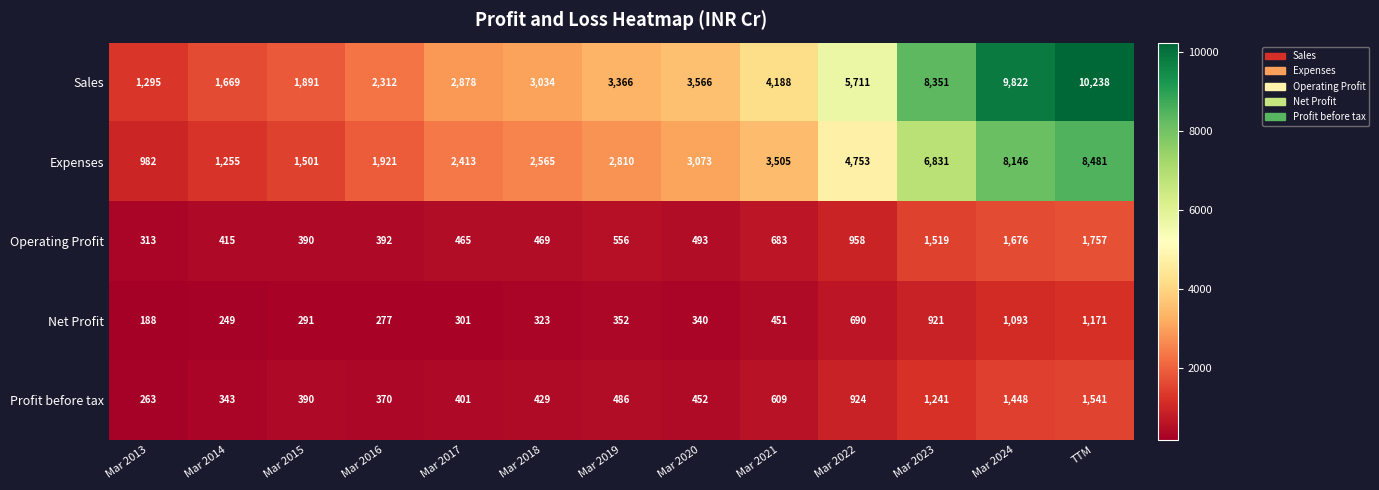

The value of Sales at Mar 2020 is 5182. True or false?

False